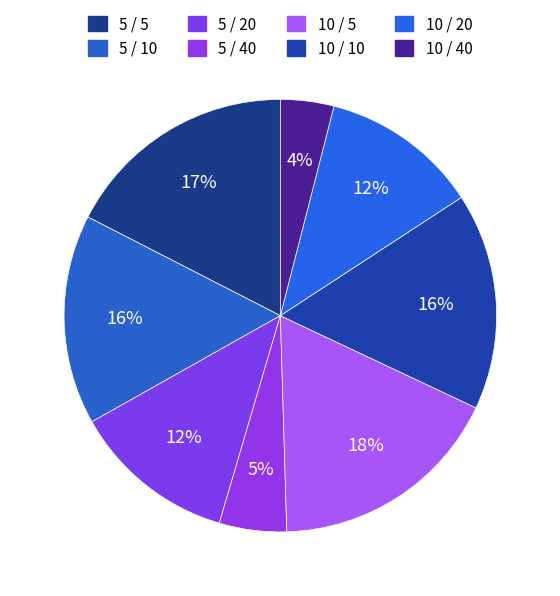

Between 10 / 40 and 10 / 5, which is larger?

10 / 5